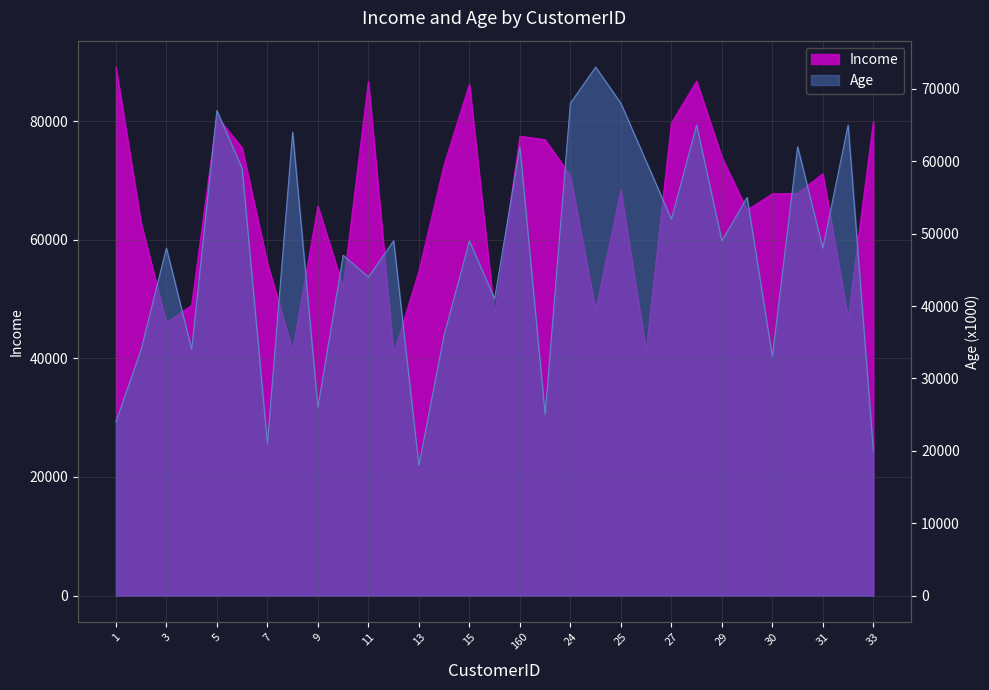

How many times do Age and Income cross each other?

12